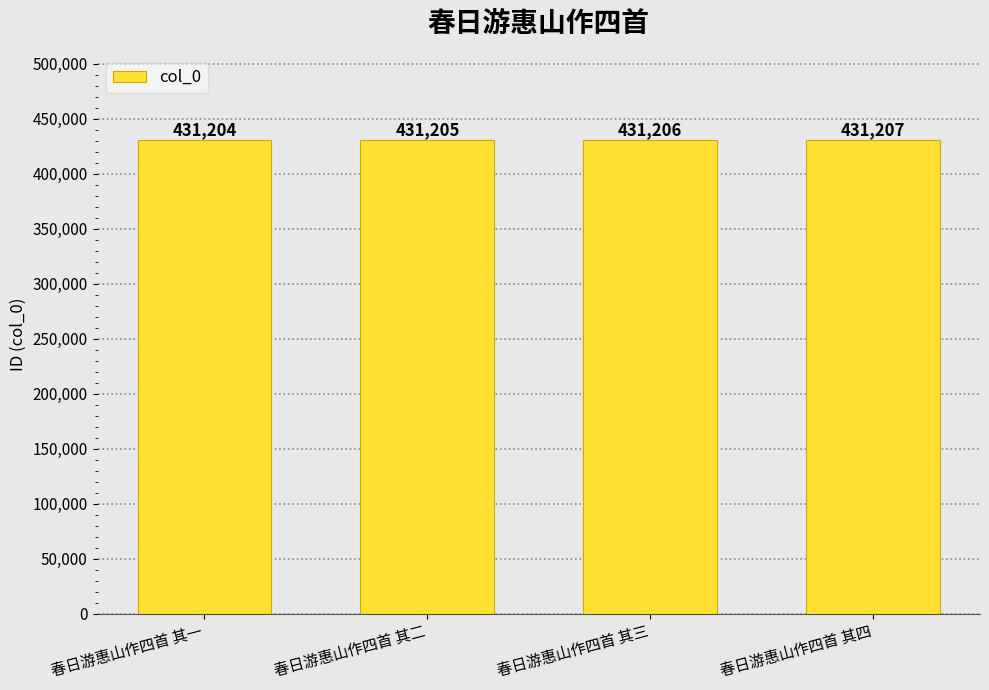

What is the value of the 1st bar from the left?

431204